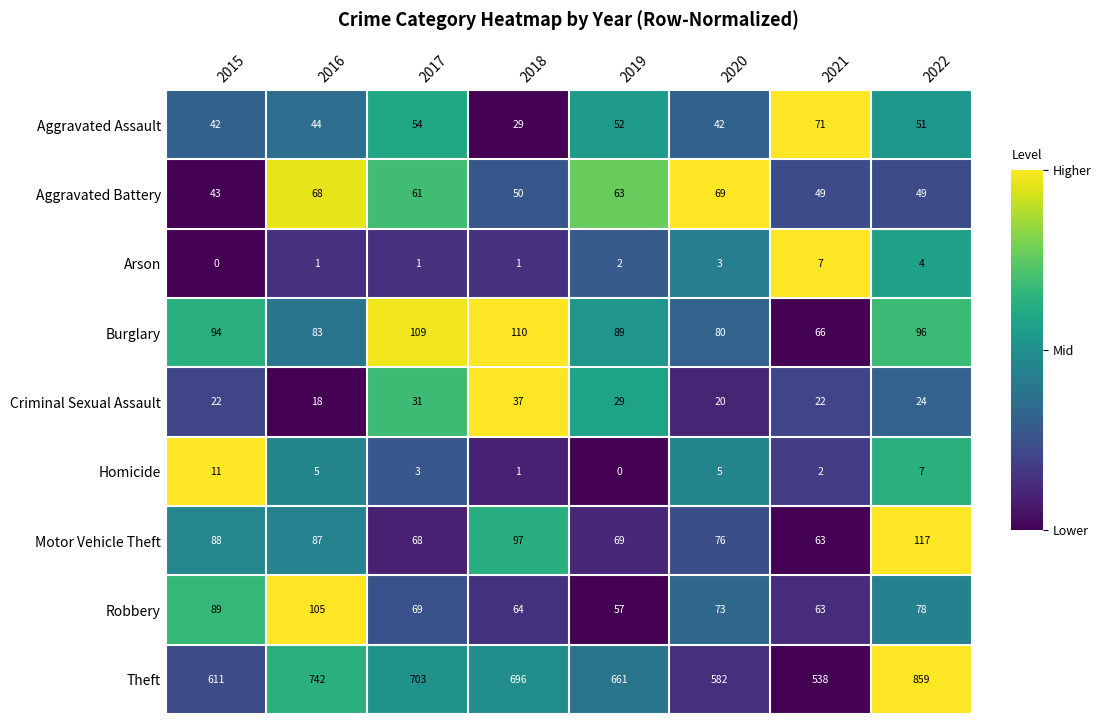

The Theft series shows 394 at 2020. True or false?

False